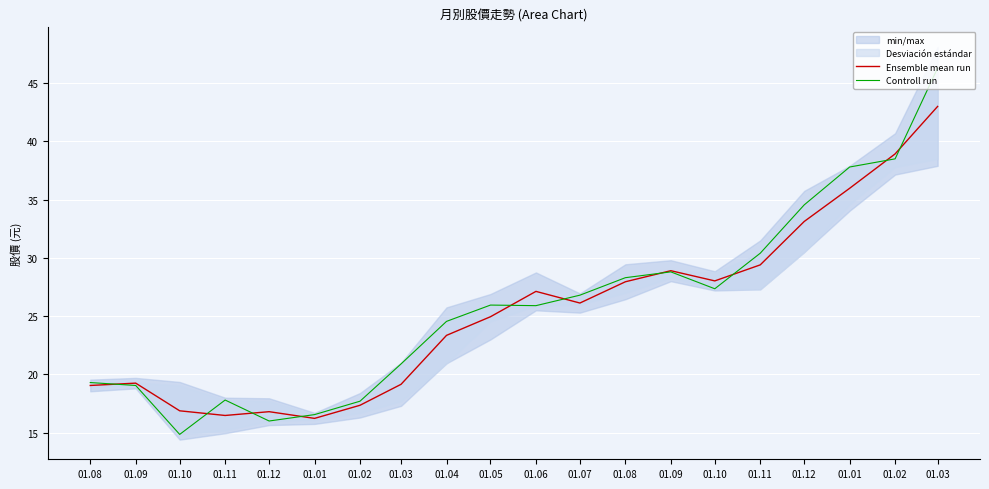

Is the value of Ensemble mean run at 01.10 greater than the value of Controll run at 01.03?

No